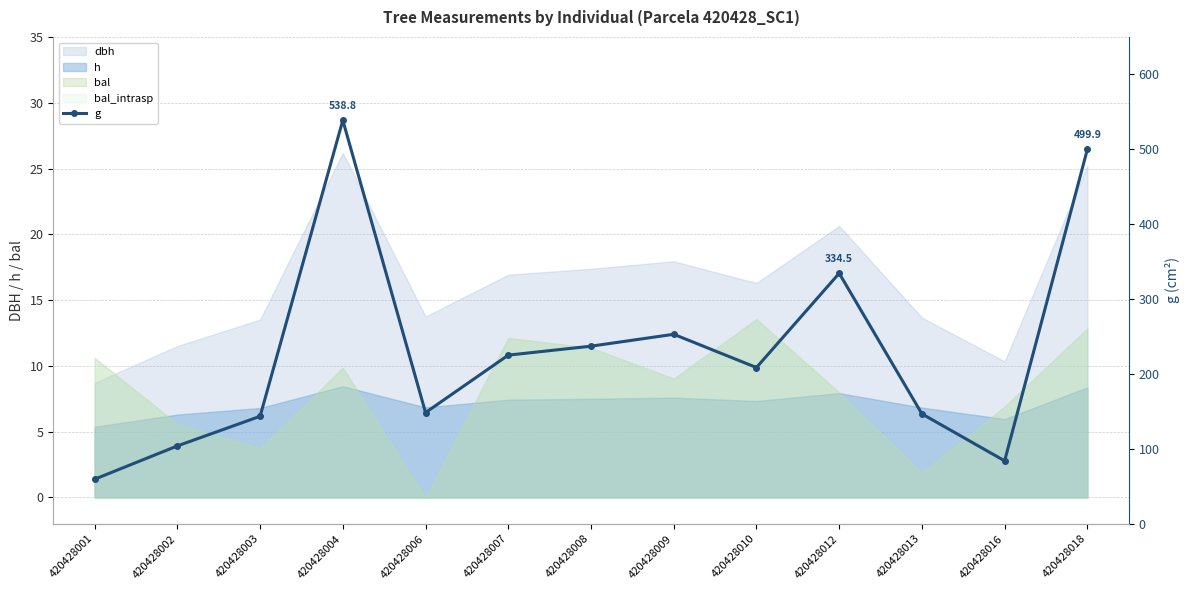

List the labels in order of value, largest first.

420428004, 420428018, 420428012, 420428009, 420428008, 420428007, 420428010, 420428006, 420428013, 420428003, 420428002, 420428016, 420428001